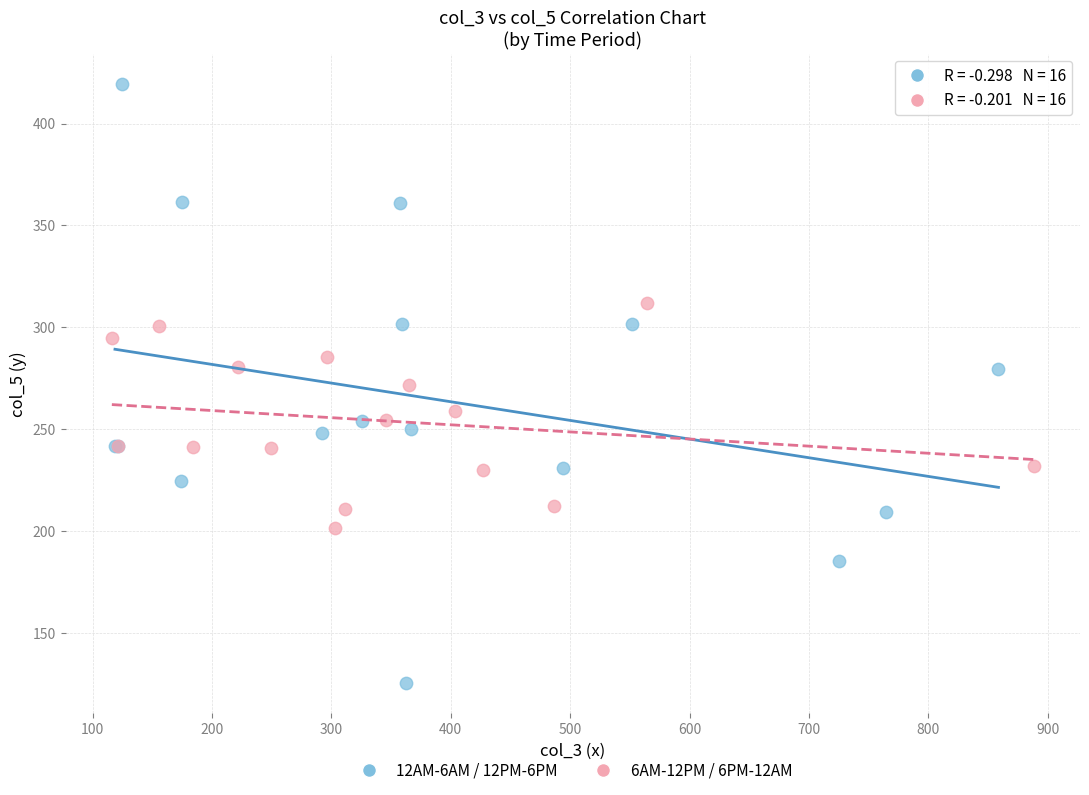

Which series contains the highest Y value?

12AM-6AM / 12PM-6PM